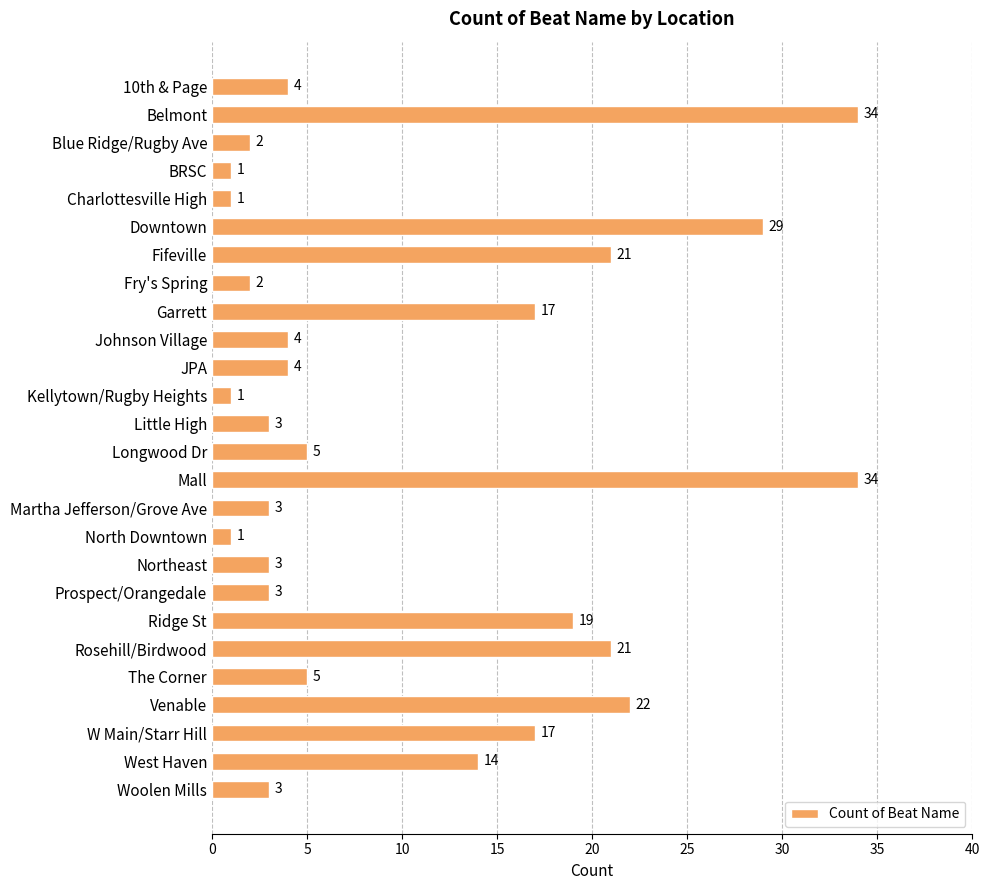

What is the difference between the values at Mall and BRSC?

33